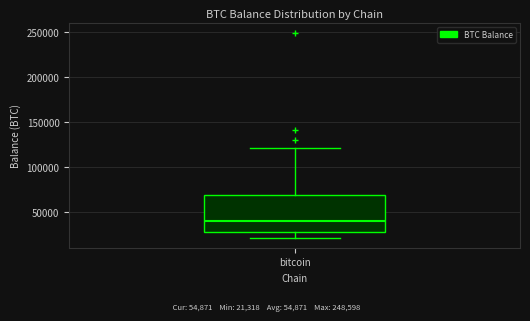

Transcribe this box plot: give where the median line is, the range the box spans, and where the two whiskers end, as read against the y-axis. The values are not printed on the chart, so give them approximately, as read against the axis.

median 40000, box 25000 to 70000, whiskers 20000 to 120000